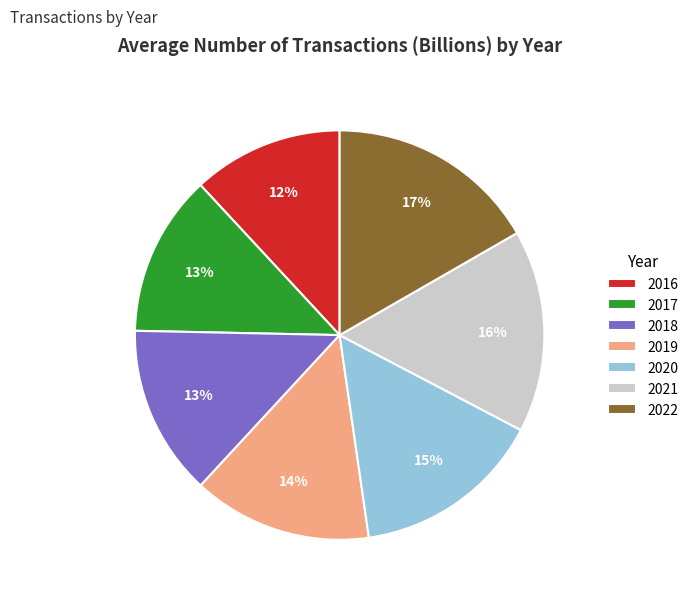

What is the smallest slice in the pie chart?

2016